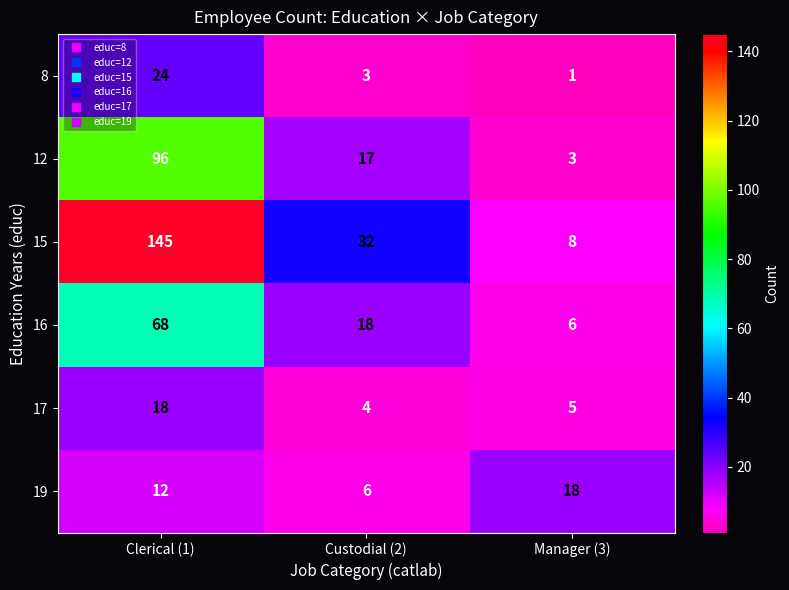

Reading left to right, transcribe all the data shown in this chart.

8: Clerical (1)=24	Custodial (2)=3	Manager (3)=1
12: Clerical (1)=96	Custodial (2)=17	Manager (3)=3
15: Clerical (1)=145	Custodial (2)=32	Manager (3)=8
16: Clerical (1)=68	Custodial (2)=18	Manager (3)=6
17: Clerical (1)=18	Custodial (2)=4	Manager (3)=5
19: Clerical (1)=12	Custodial (2)=6	Manager (3)=18